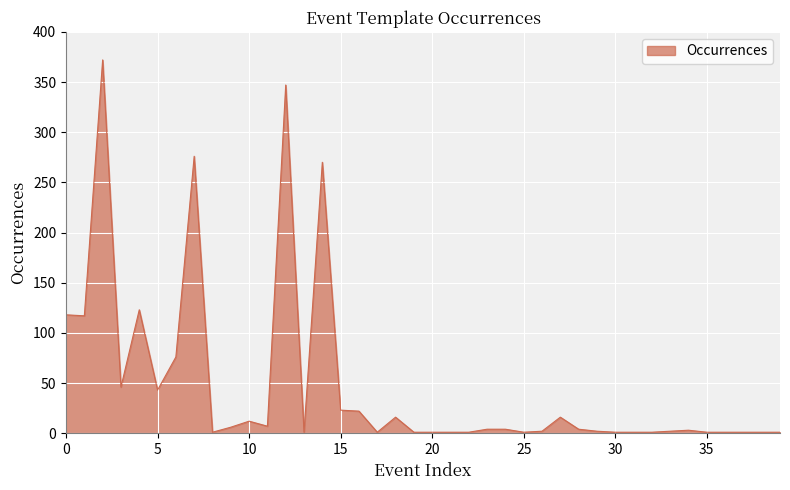

What is the difference between the maximum and minimum values?

371